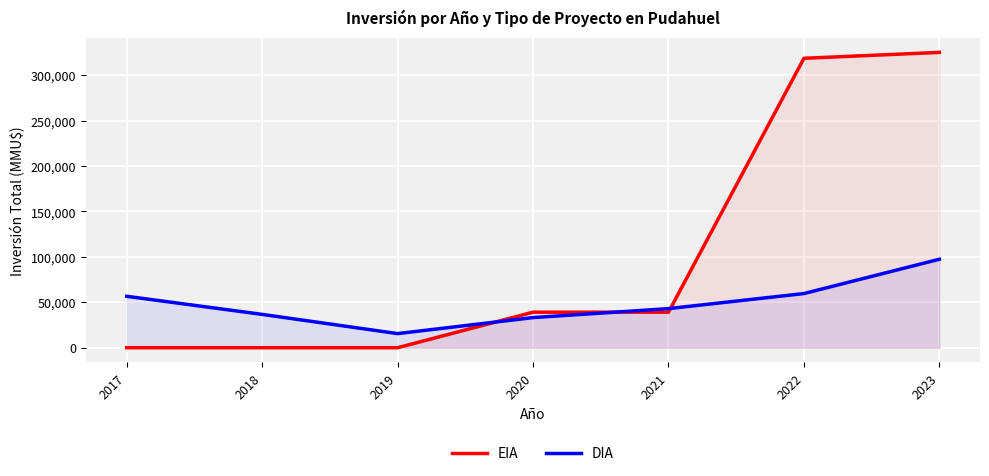

Is the value of EIA at 2018 greater than the value of DIA at 2019?

No